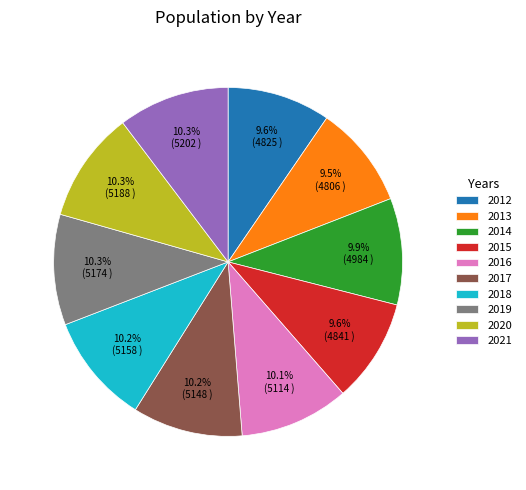

True or false: 2014 accounts for 4% of the total.

False